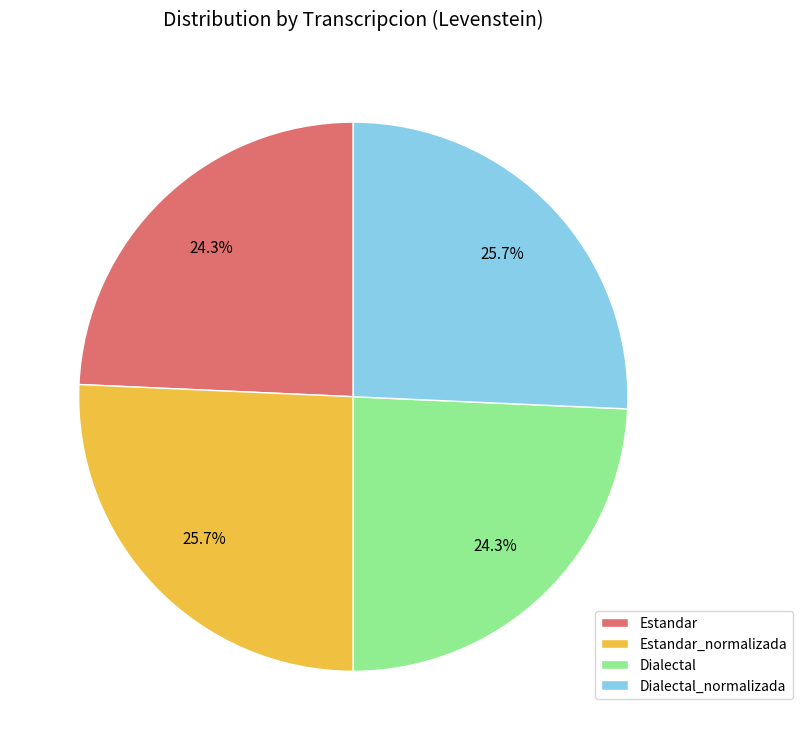

What percentage do Dialectal_normalizada and Estandar together represent?

50.0%